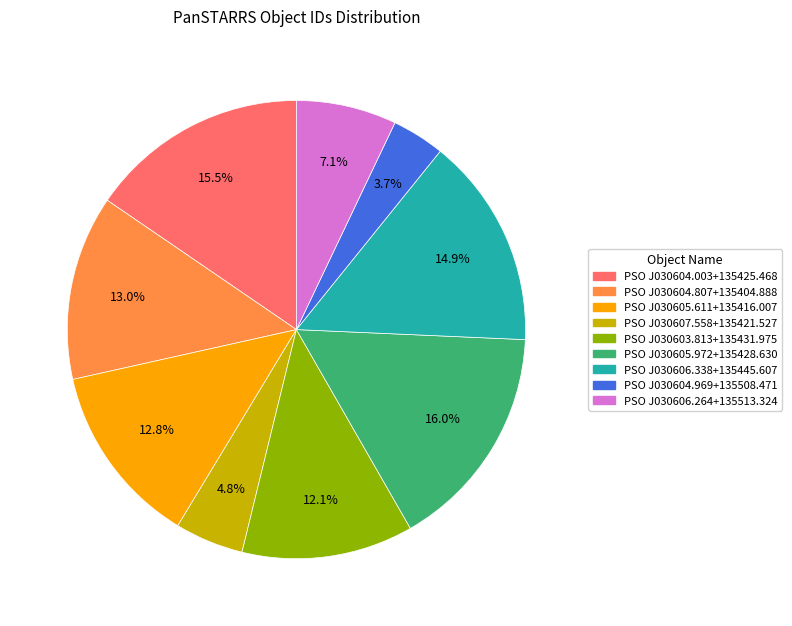

To the nearest percent, what is the combined percentage of PSO J030606.338+135445.607 and PSO J030605.611+135416.007?

28%